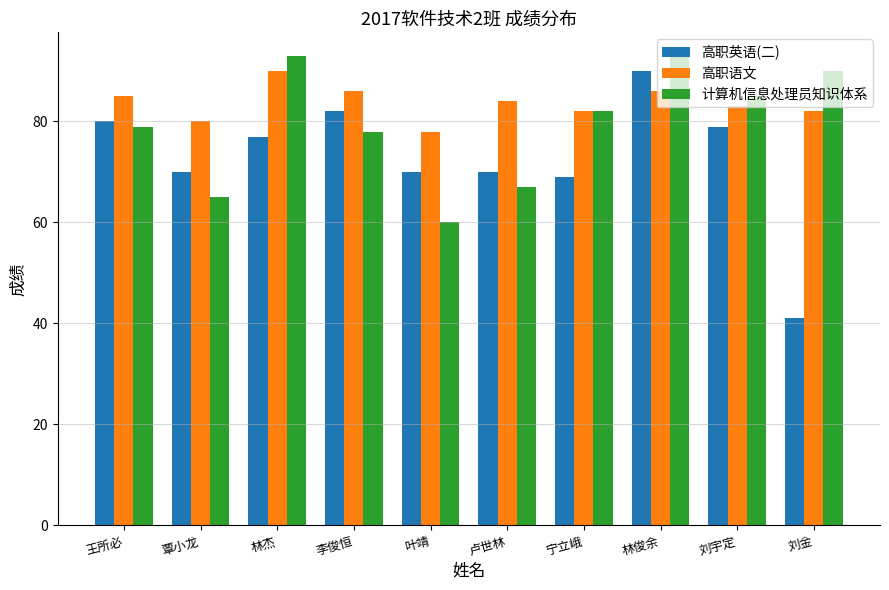

Reading left to right, transcribe all the data shown in this chart.

高职英语(二): 80	70	77	82	70	70	69	90	79	41
高职语文: 85	80	90	86	78	84	82	86	83	82
计算机信息处理员知识体系: 79	65	93	78	60	67	82	93	85	90